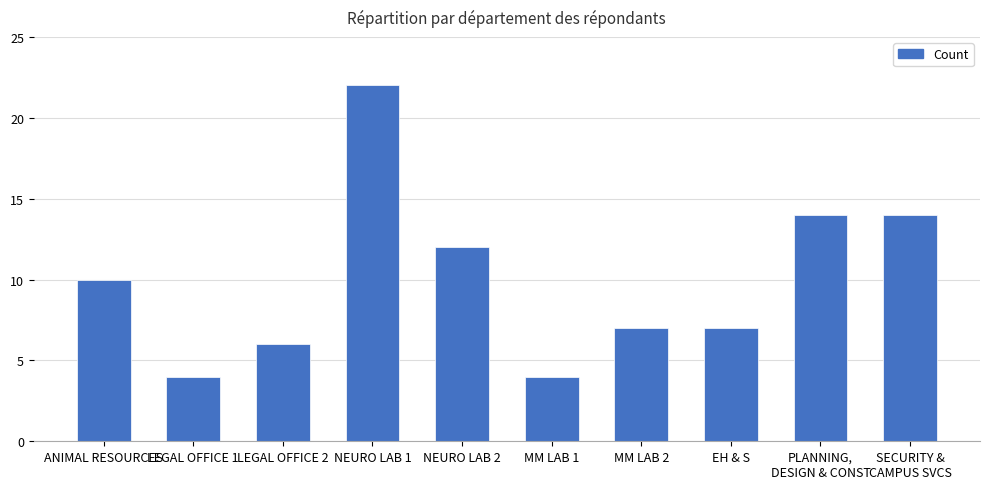

Between SECURITY &
CAMPUS SVCS and LEGAL OFFICE 2, which is larger?

SECURITY &
CAMPUS SVCS